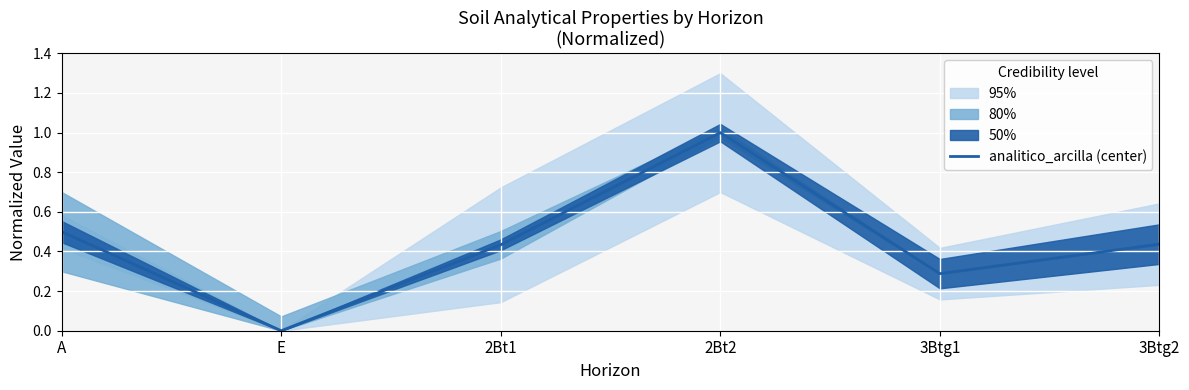

At which label is the value closest to 0?

E